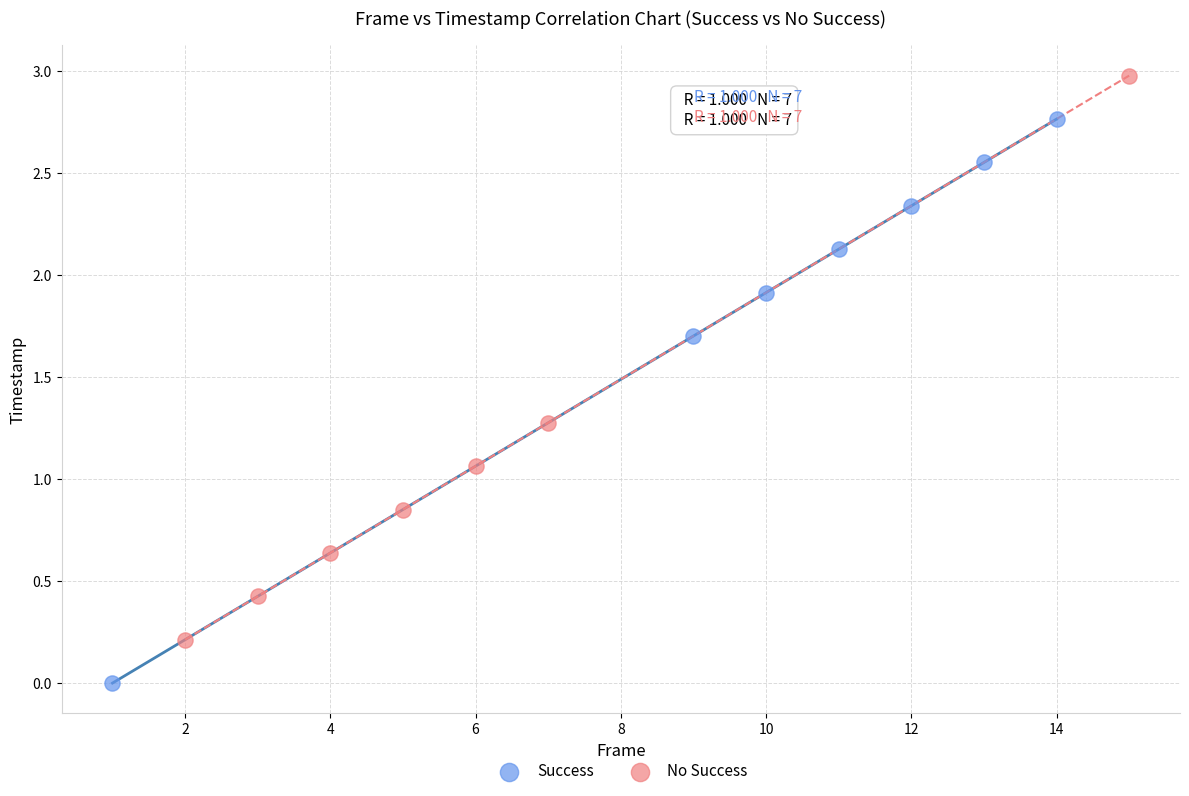

Which series contains the lowest Y value?

Success